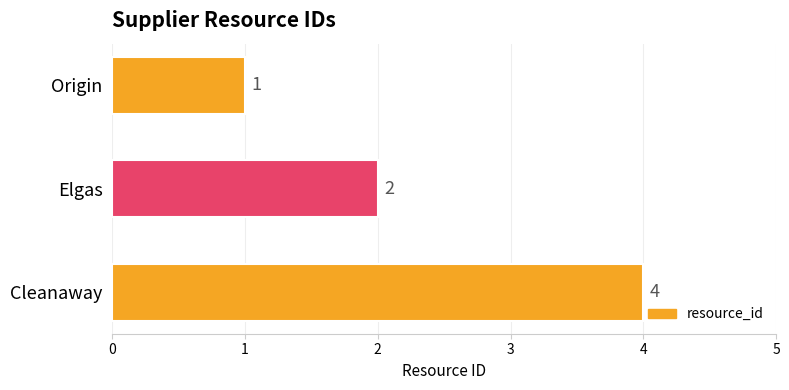

What is the sum of all values?

7